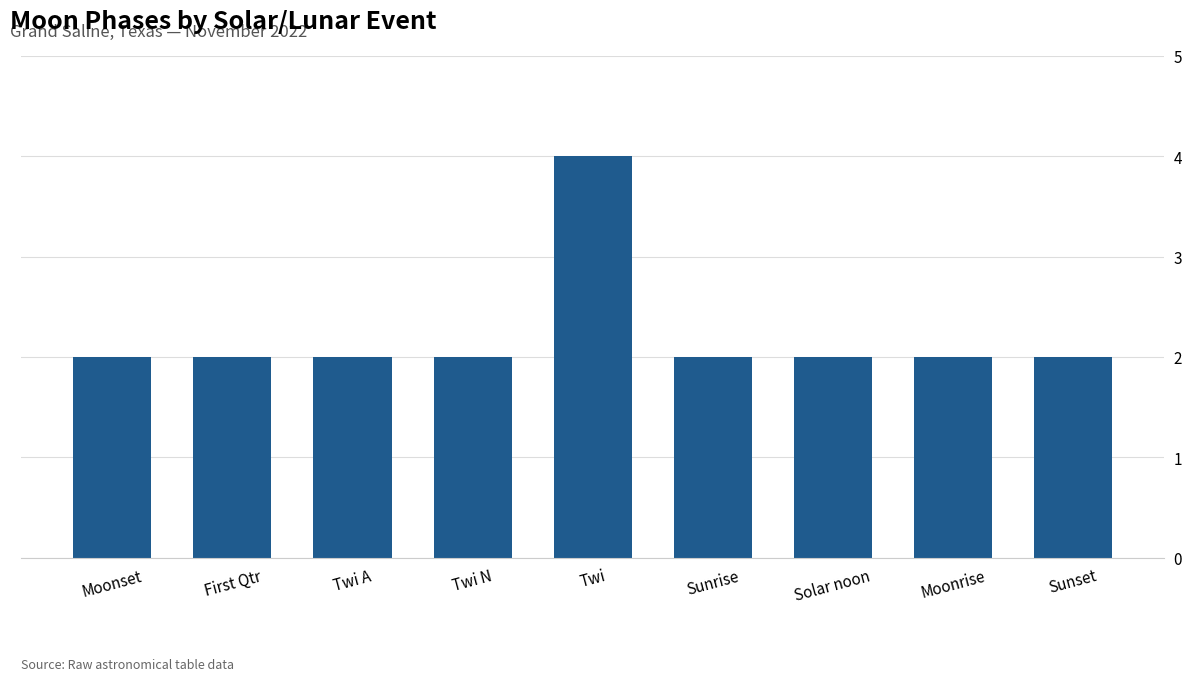

What position from the left is Moonset?

1